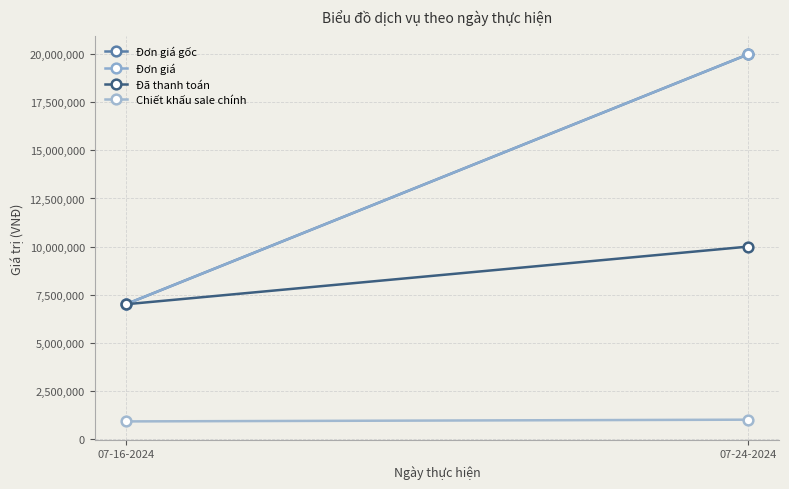

What is the value of the Đơn giá point at the 2nd from the left?

20000000